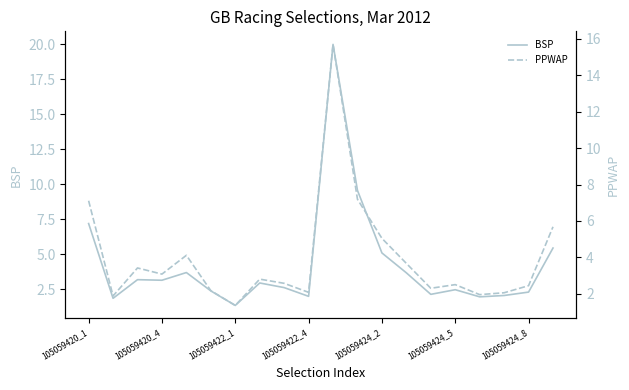

Does the chart display data point markers on the line(s)?

No